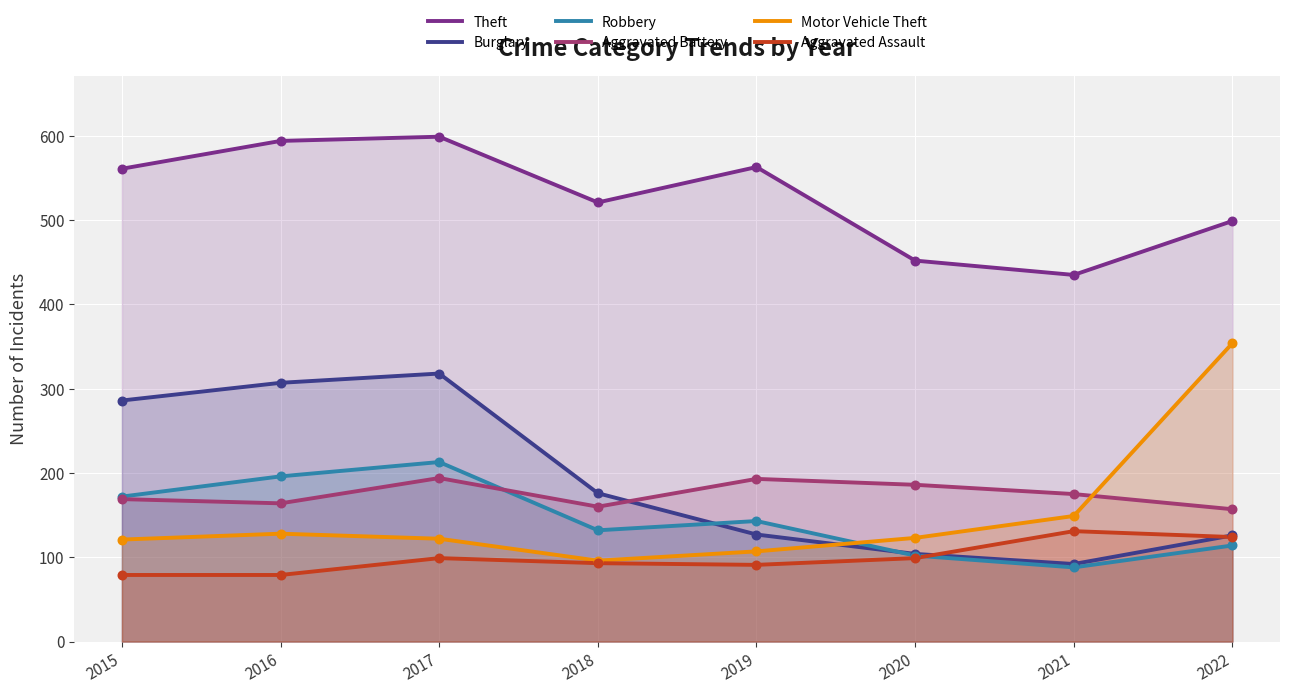

Is the value of Aggravated Battery at 2015 greater than the value of Aggravated Assault at 2016?

Yes